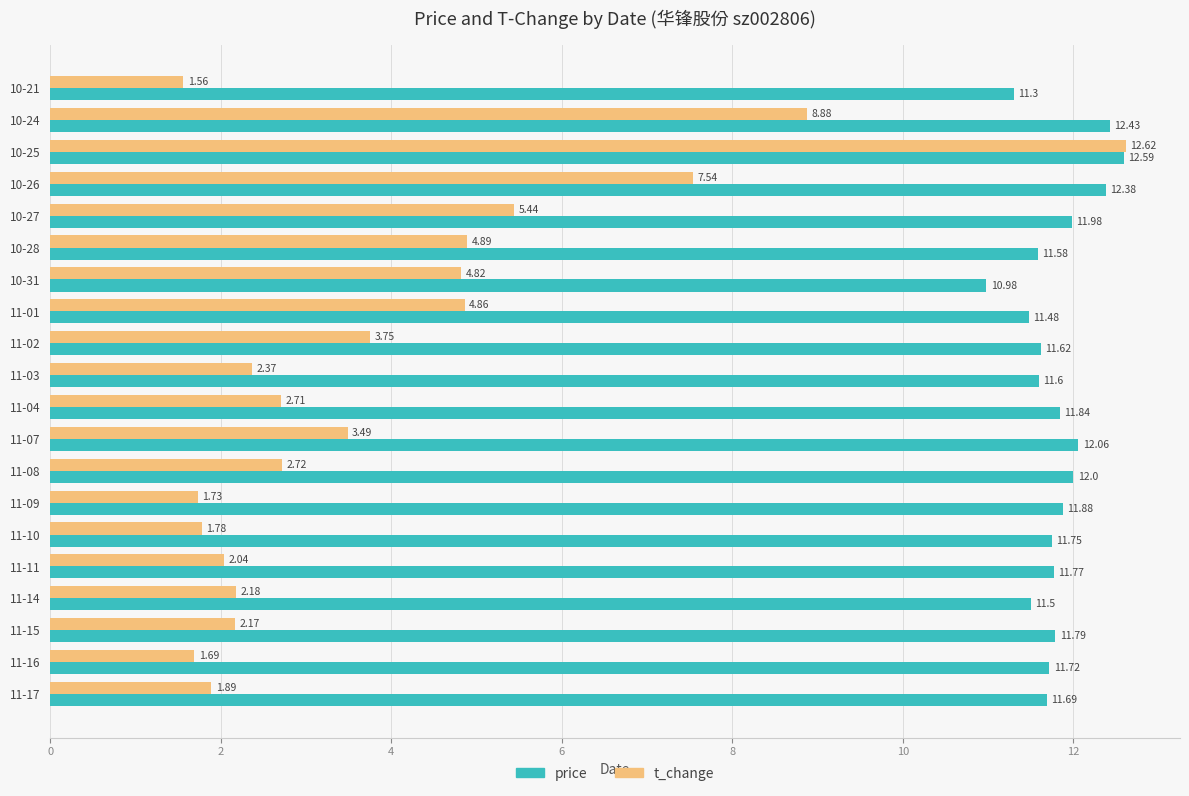

How many data points in price are less than 11?

1